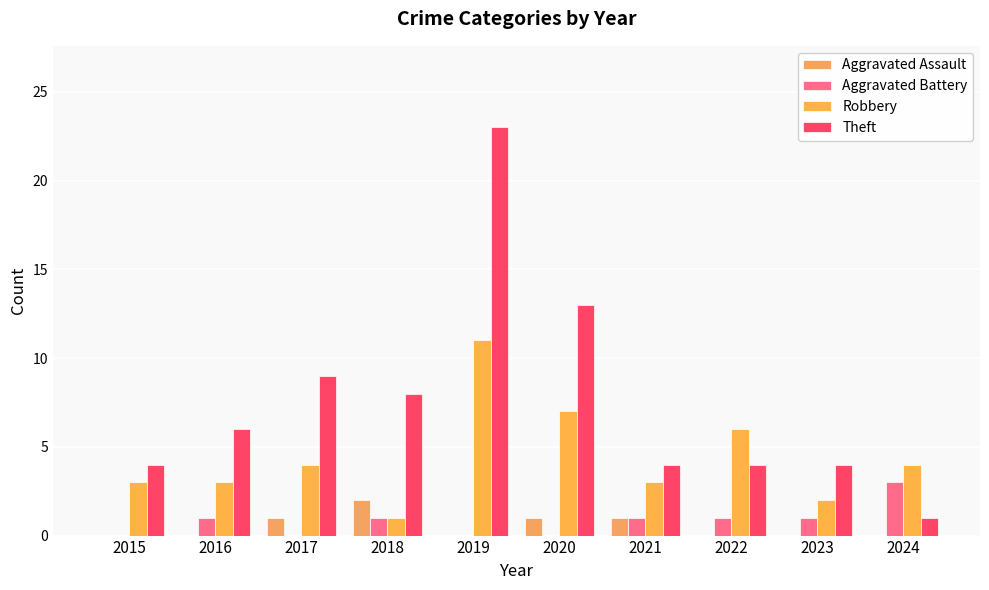

Reading right to left, extract all data points from this chart.

Aggravated Assault: 2024=0	2023=0	2022=0	2021=1	2020=1	2019=0	2018=2	2017=1	2016=0	2015=0
Aggravated Battery: 2024=3	2023=1	2022=1	2021=1	2020=0	2019=0	2018=1	2017=0	2016=1	2015=0
Robbery: 2024=4	2023=2	2022=6	2021=3	2020=7	2019=11	2018=1	2017=4	2016=3	2015=3
Theft: 2024=1	2023=4	2022=4	2021=4	2020=13	2019=23	2018=8	2017=9	2016=6	2015=4